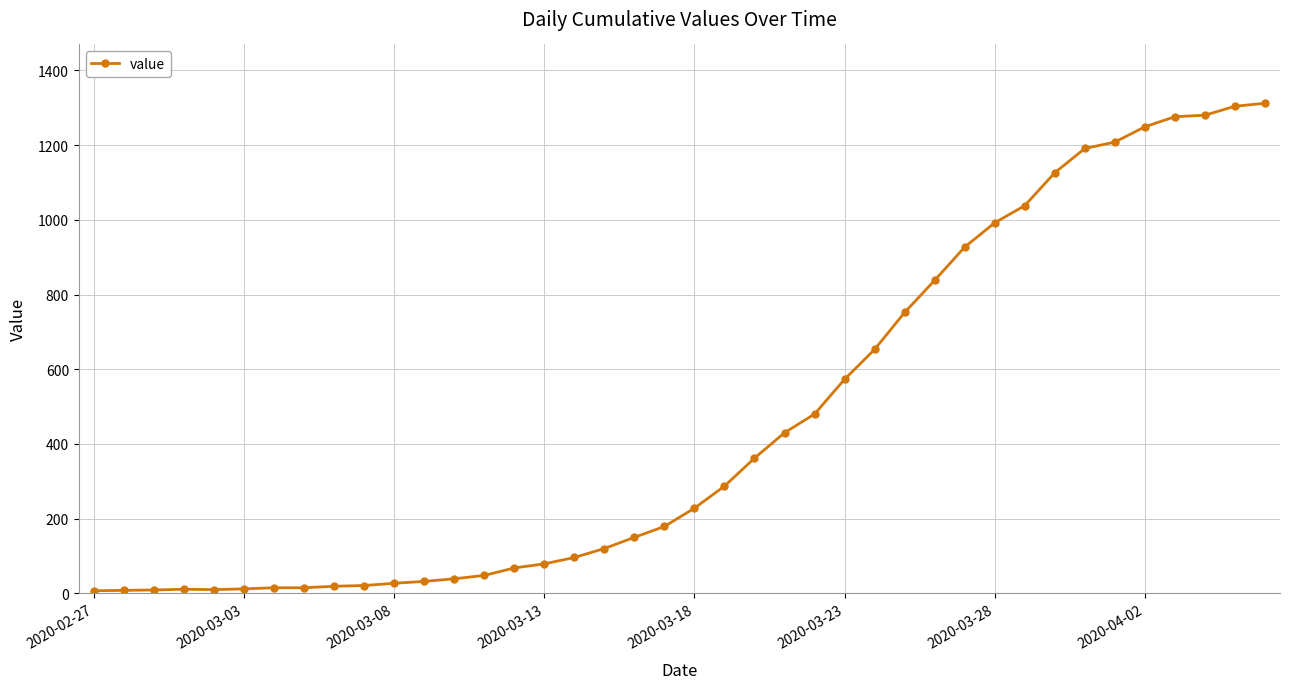

What is the difference between the maximum and minimum values?

1305